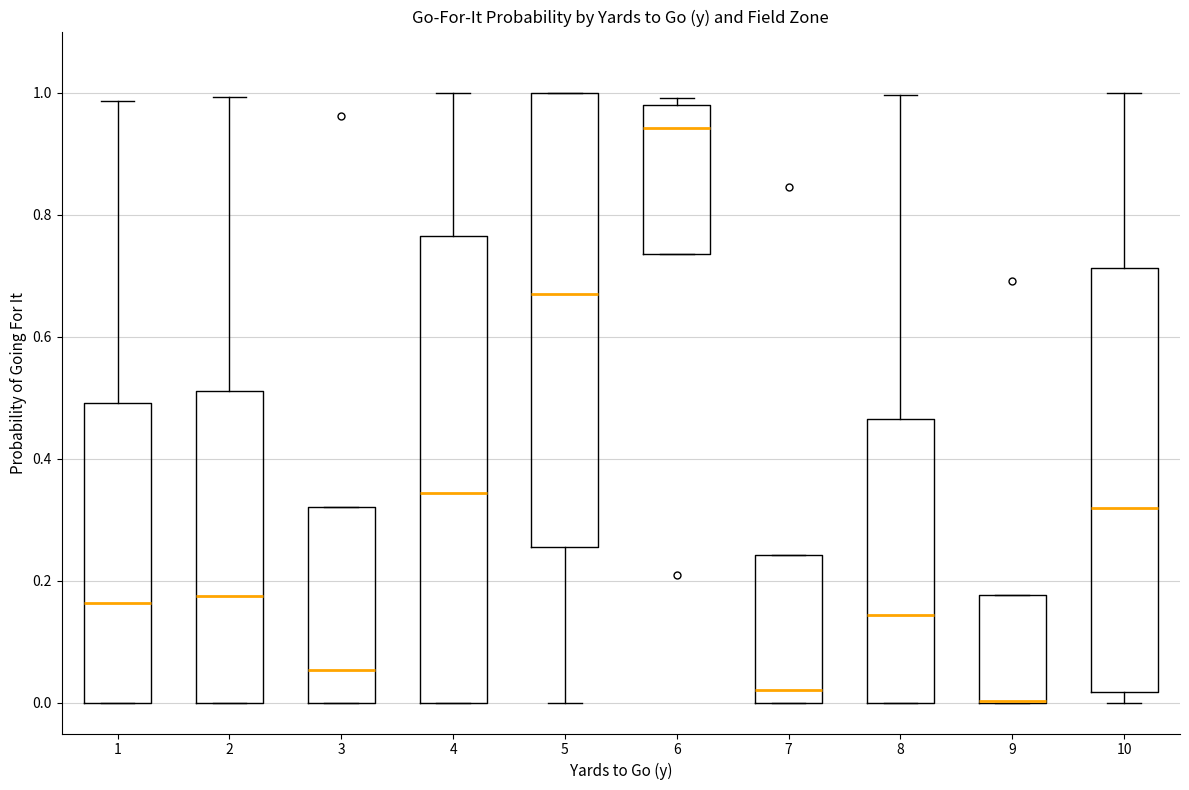

Where does the upper whisker of the box at x = 10 end on the y-axis? The values are not printed on the chart, so give them approximately, as read against the axis.

1.00